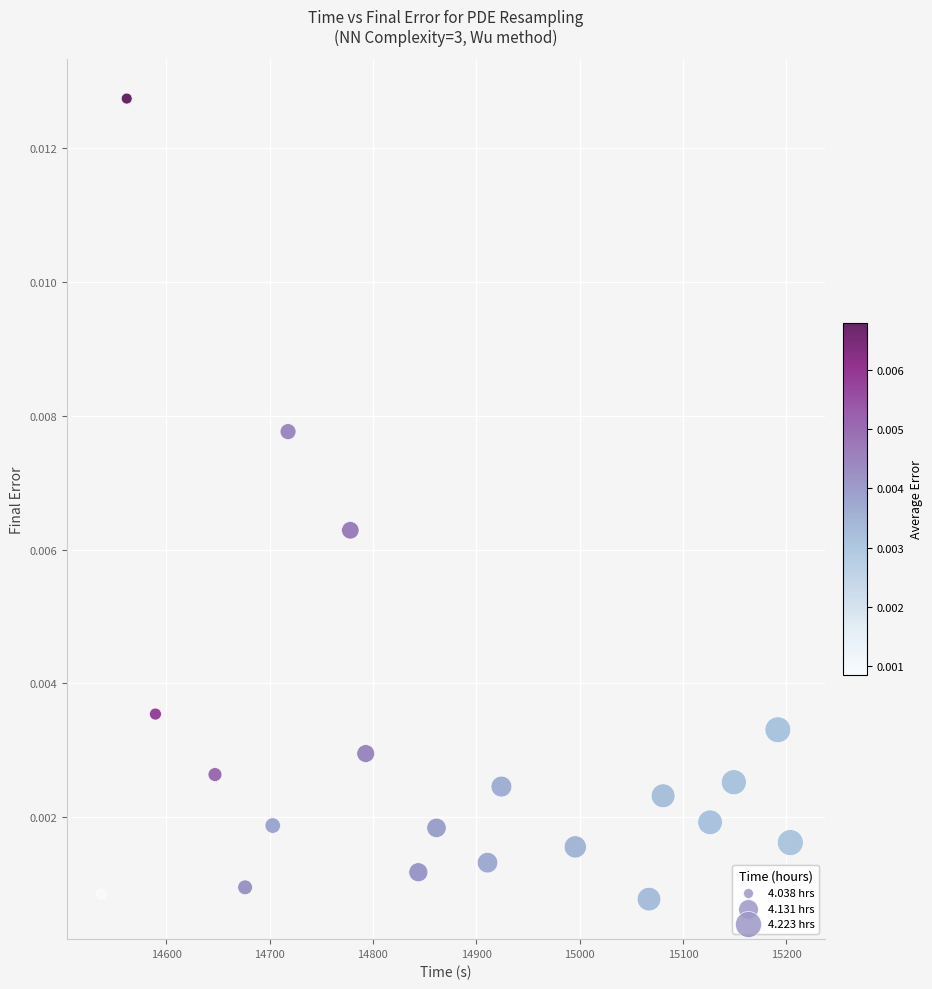

What is the range of X values (max minus min)?

666.3